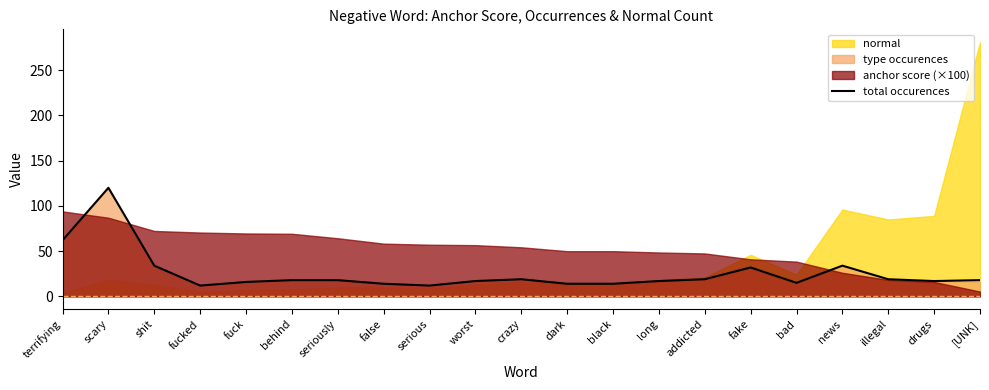

How many data points are less than 18?

10